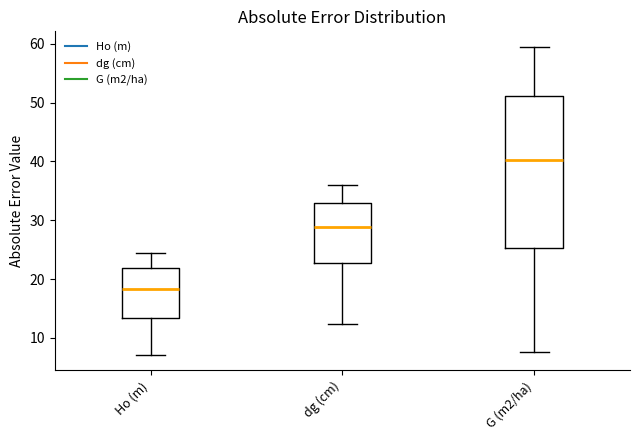

Reading left to right, transcribe this box plot: for each box, give where its median line is, the range the box spans, and where its two whiskers end, as read against the y-axis. The values are not printed on the chart, so give them approximately, as read against the axis.

Ho (m): median 18, box 13 to 22, whiskers 7 to 24
dg (cm): median 29, box 23 to 33, whiskers 12 to 36
G (m2/ha): median 40, box 25 to 51, whiskers 8 to 60